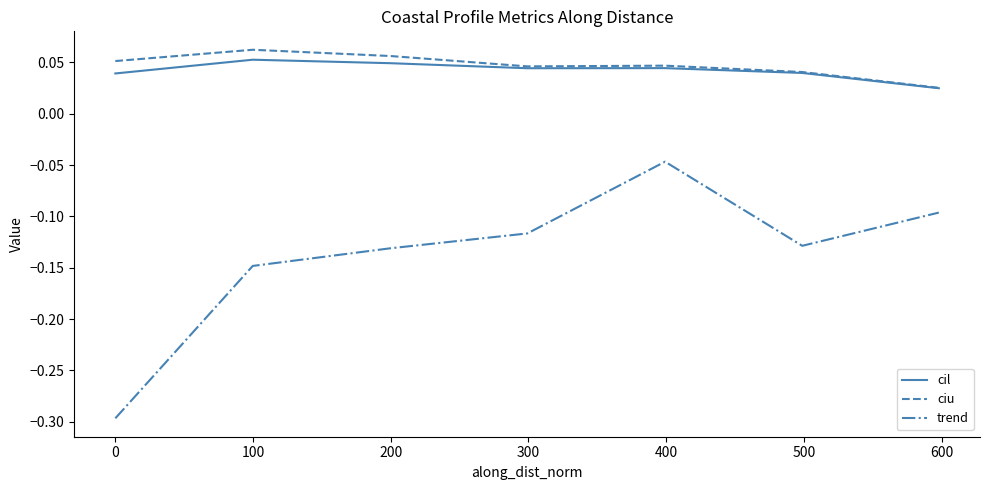

Does the chart display data point markers on the line(s)?

No